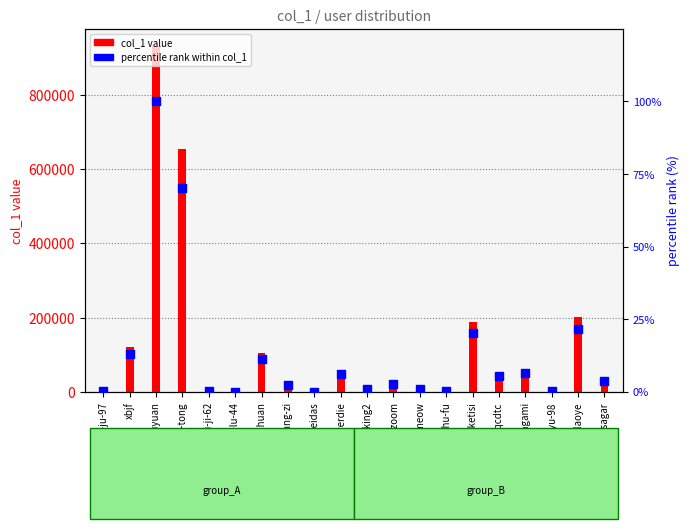

Which series has the largest total across all categories?

col_1 value